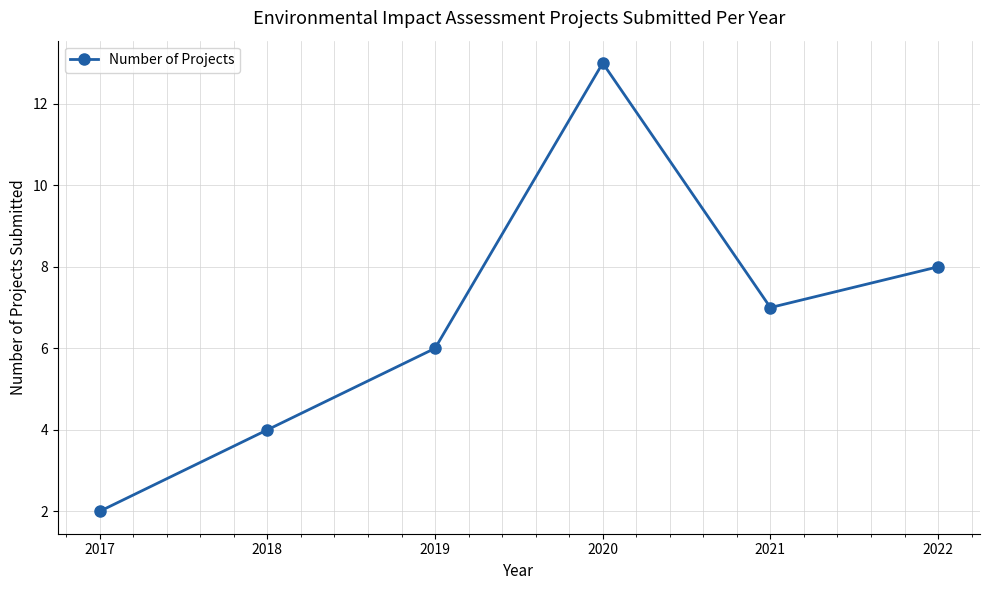

Which has a higher value, 2017 or 2020?

2020